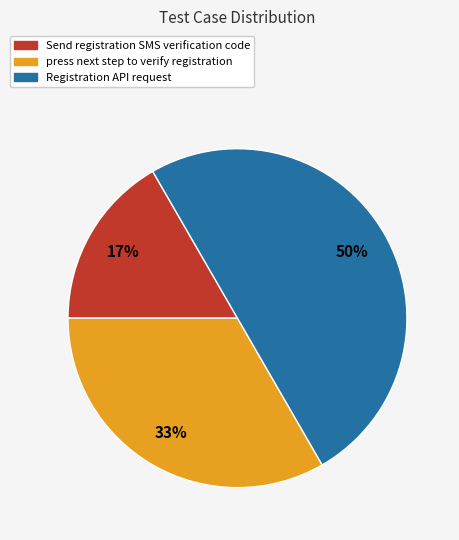

Which has a higher value, press next step to verify registration or Registration API request?

Registration API request